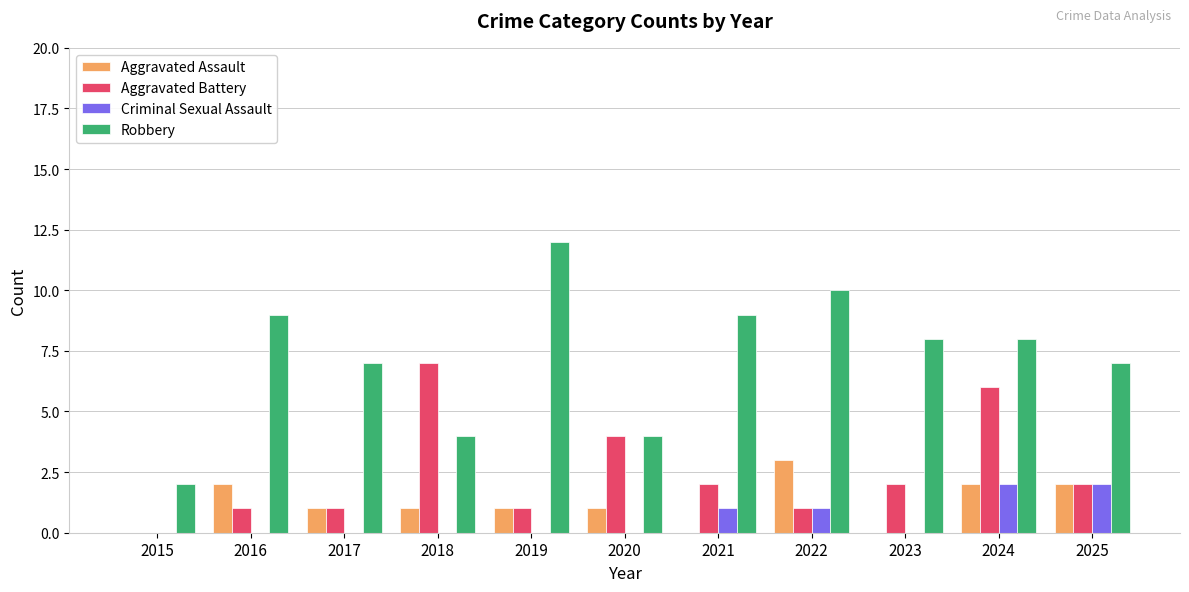

Are the bars grouped side by side (vs. stacked)?

Yes